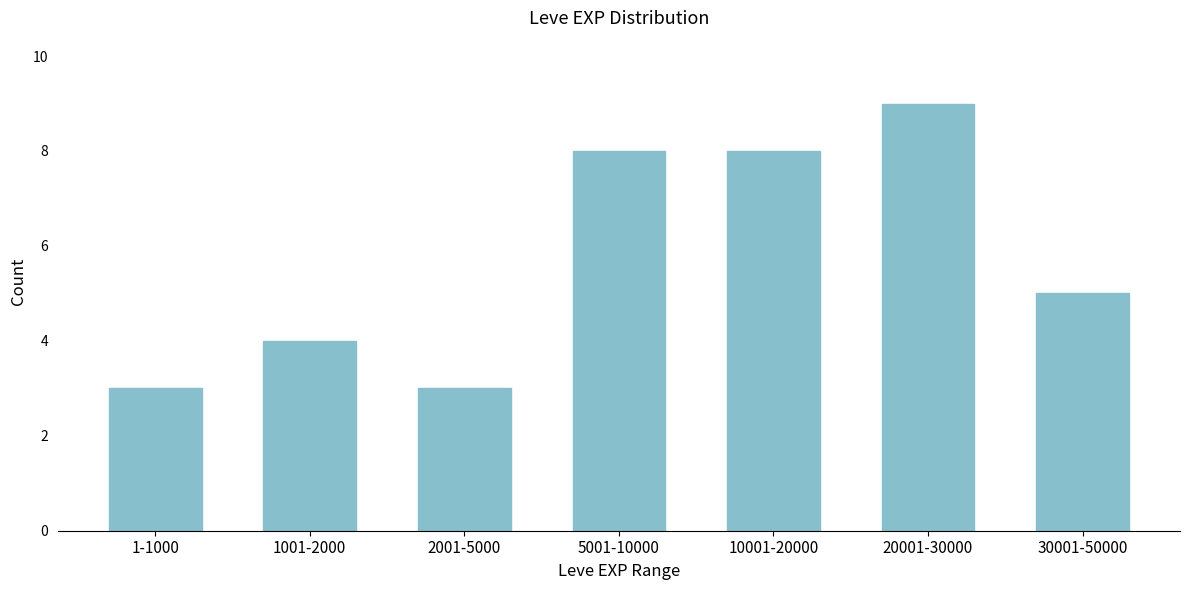

Reading right to left, transcribe all the data shown in this chart.

5	9	8	8	3	4	3